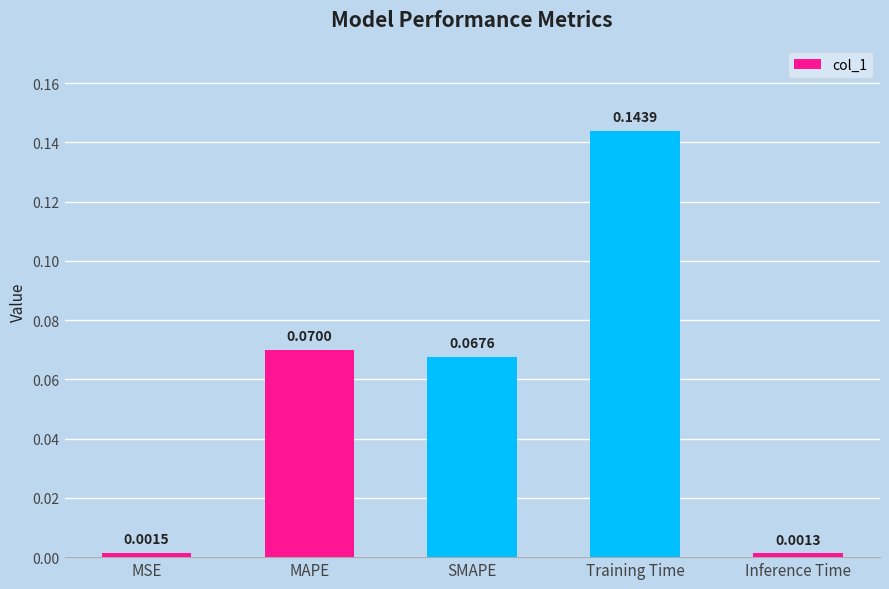

At which label is the value closest to 0?

Inference Time